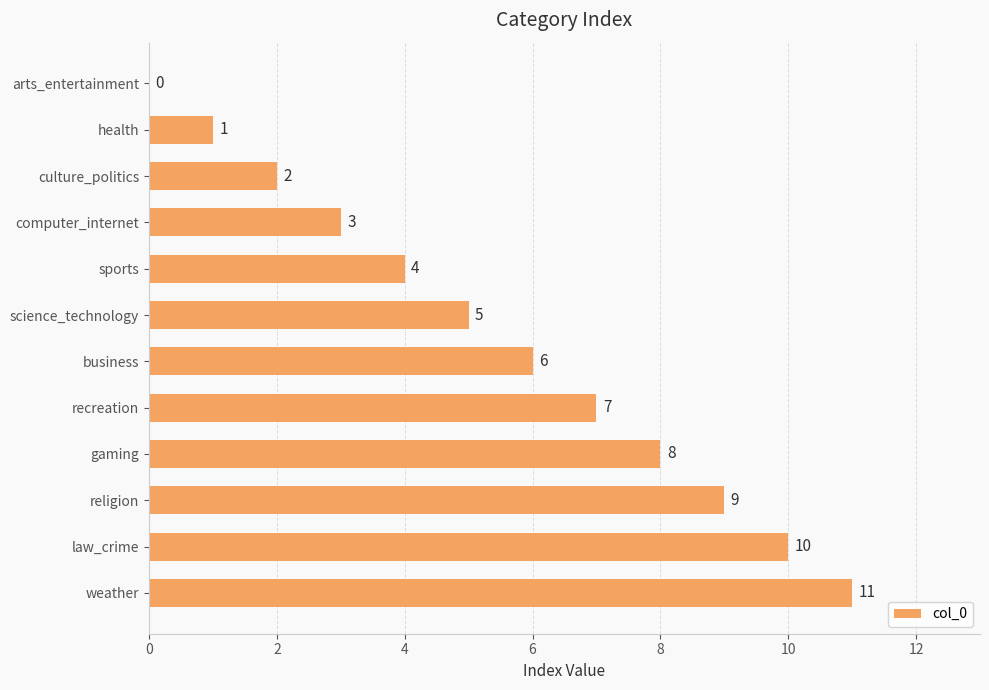

What is the change in value from recreation to religion?

+2